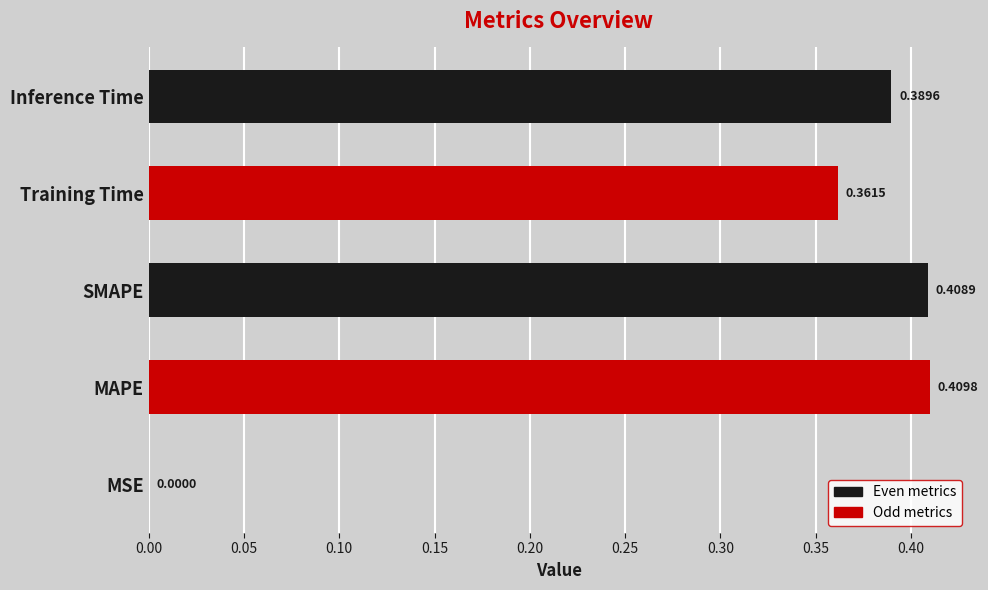

At which category does the chart reach its peak across all series?

MAPE